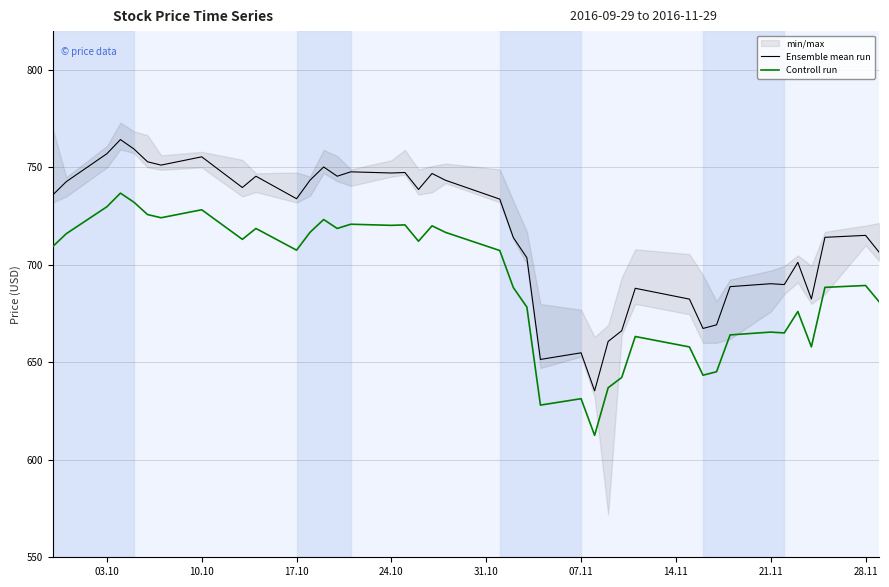

True or false: Controll run and Ensemble mean run intersect in this chart.

False